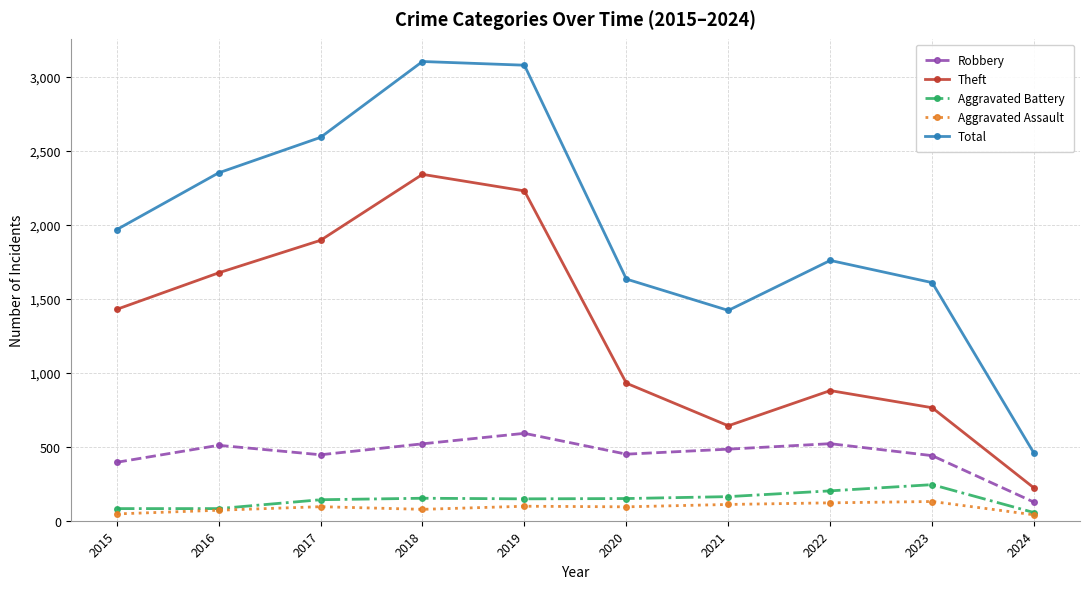

Does the chart display data point markers on the line(s)?

Yes